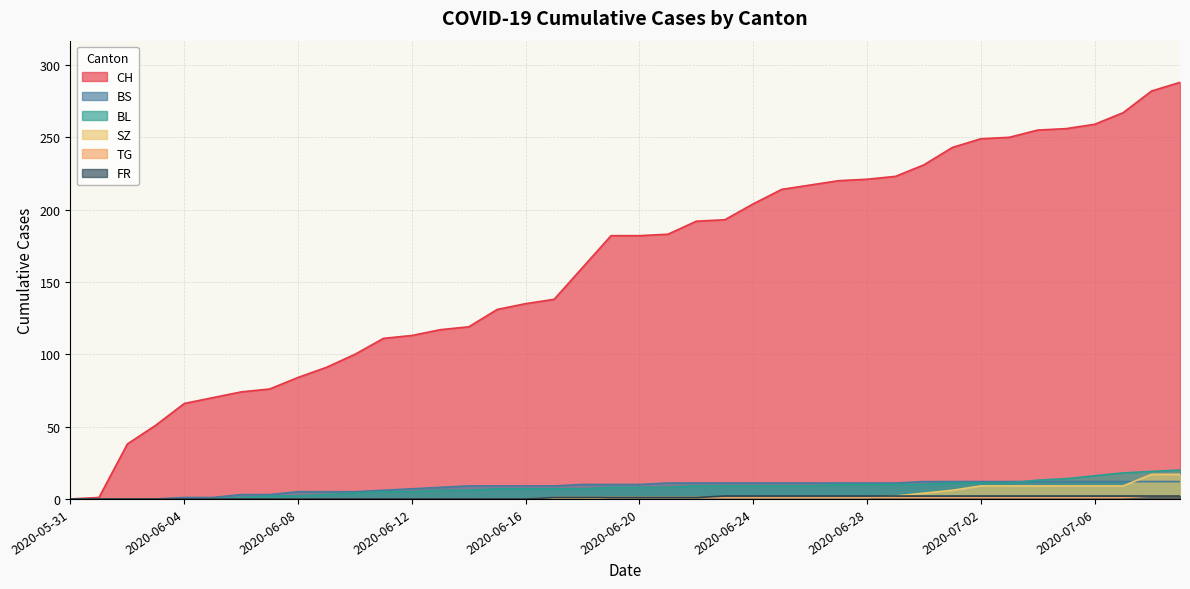

Between 2020-06-20 and 2020-07-05, which series saw the biggest shift?

CH